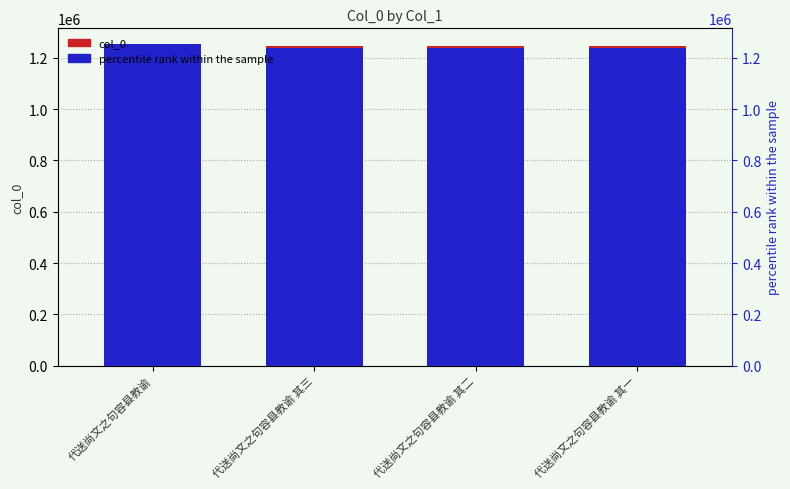

Which category has the highest value in the col_0 series?

代送尚文之句容县教谕